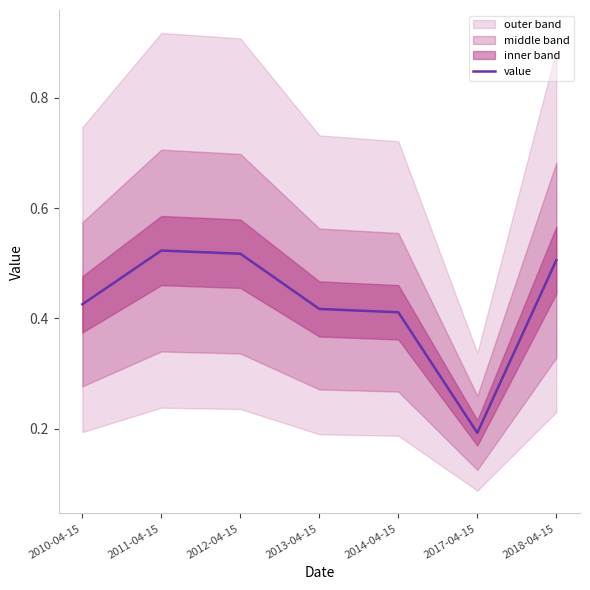

What is the sum of all values?

3.0